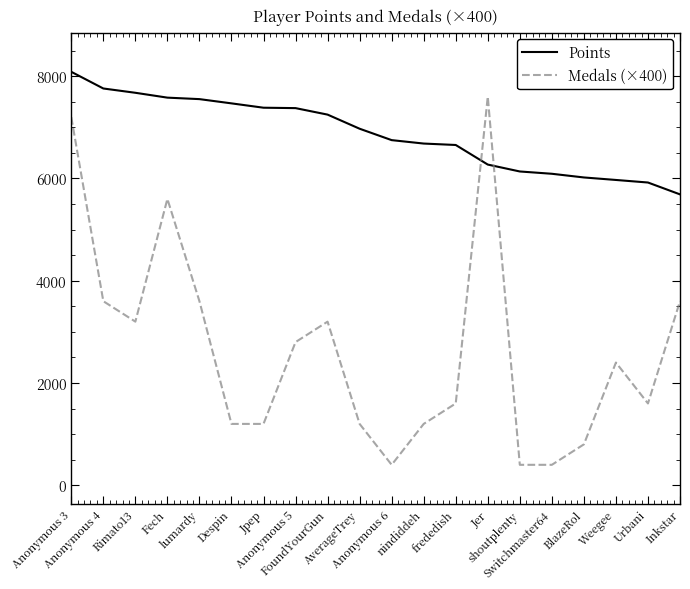

The Medals (×400) series shows 400 at shoutplenty. True or false?

True